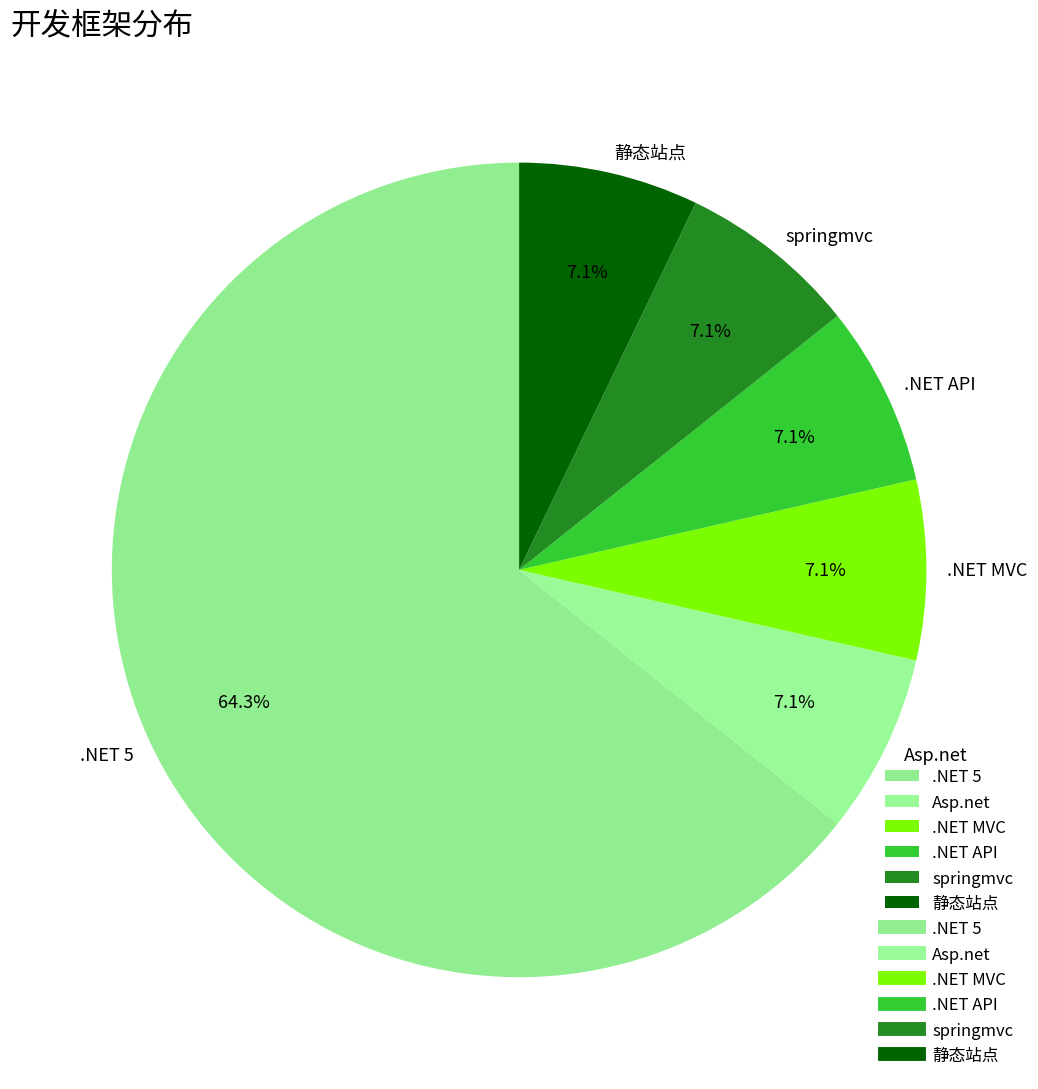

Which category has the biggest portion of the pie?

.NET 5